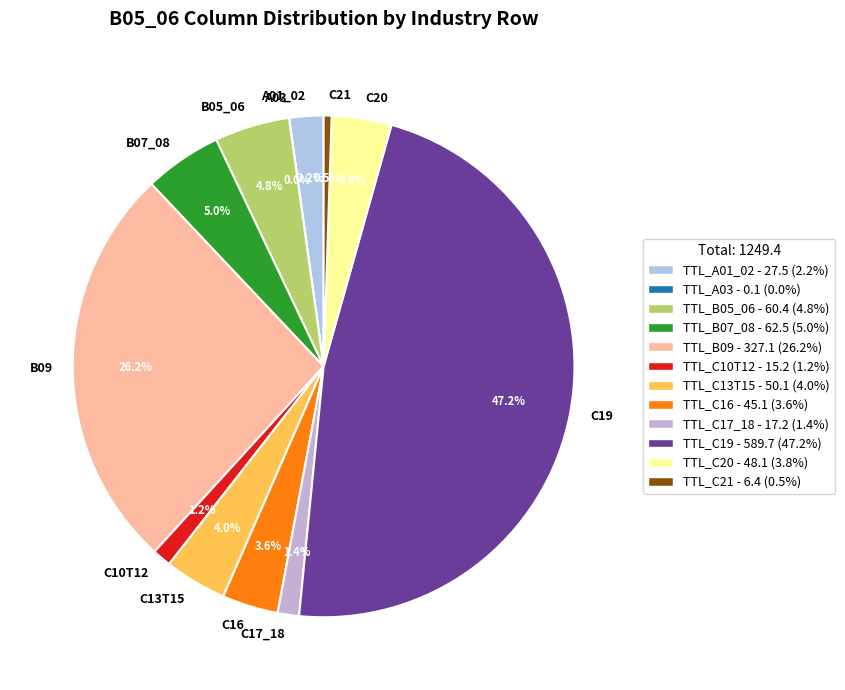

What portion of the pie excludes C19?

52.8%